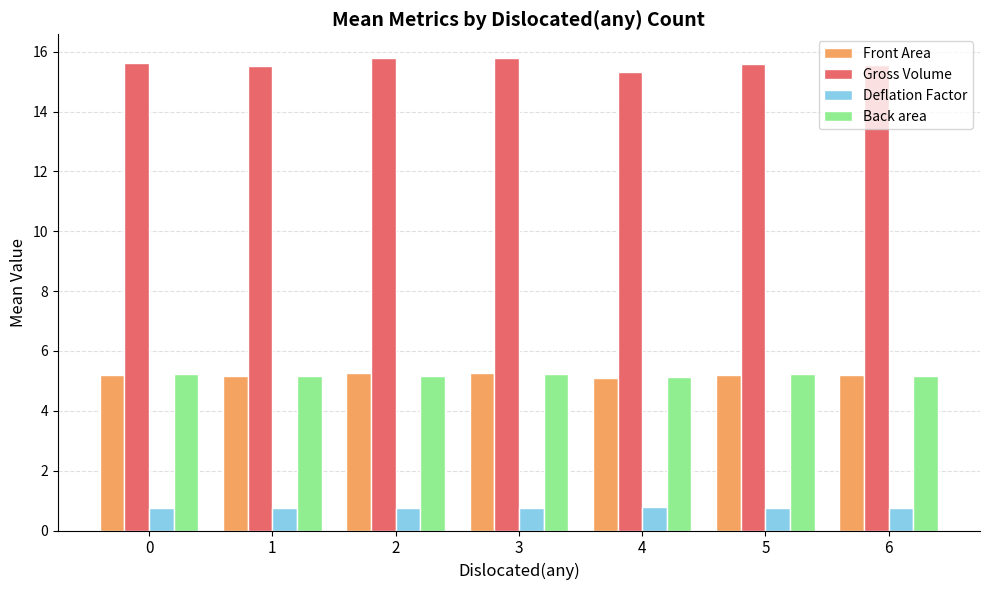

Does the chart contain any negative values?

No